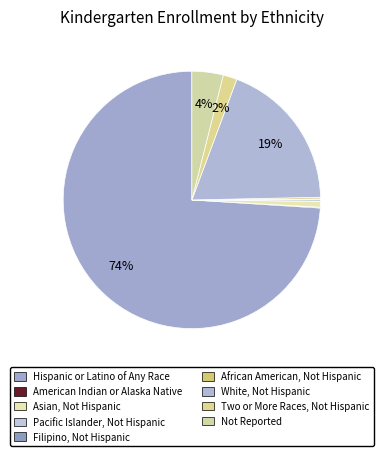

Rank the categories by value from highest to lowest.

Hispanic or Latino of Any Race, White, Not Hispanic, Not Reported, Two or More Races, Not Hispanic, Asian, Not Hispanic, Pacific Islander, Not Hispanic, African American, Not Hispanic, American Indian or Alaska Native, Filipino, Not Hispanic